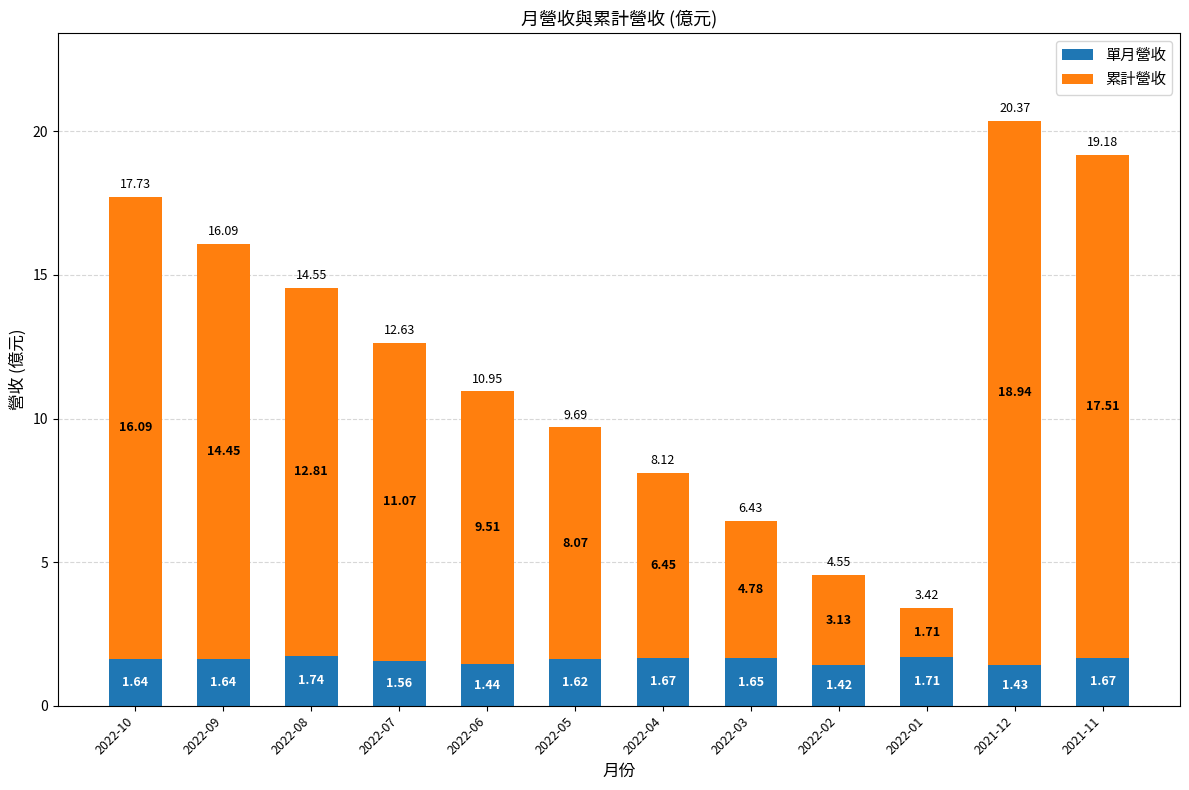

At which category is the sum across all series the highest?

2021-12